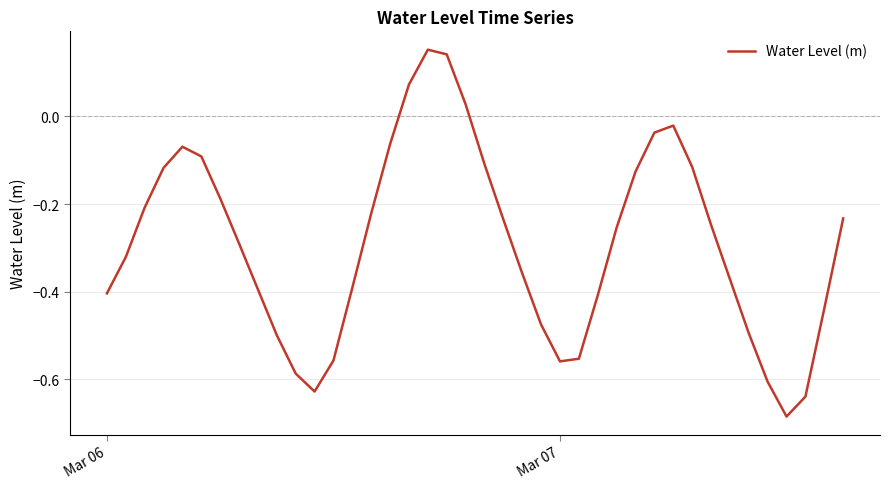

How many lines are shown in the chart?

1